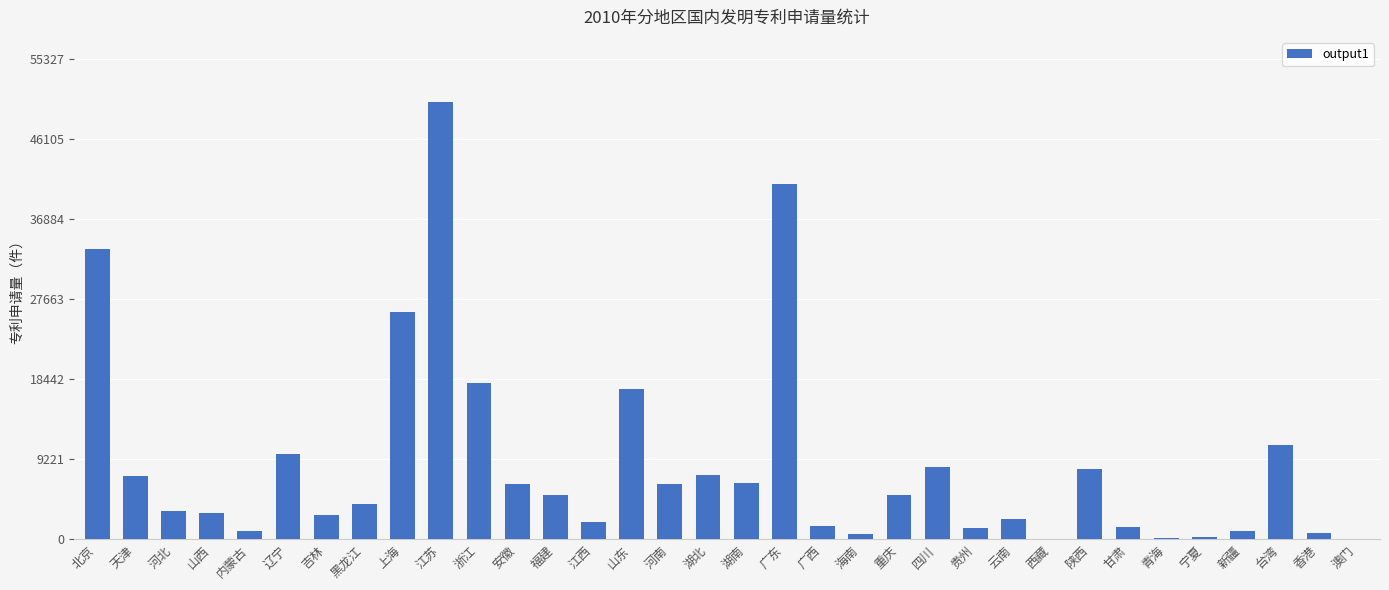

What is the sum of all values?

293066